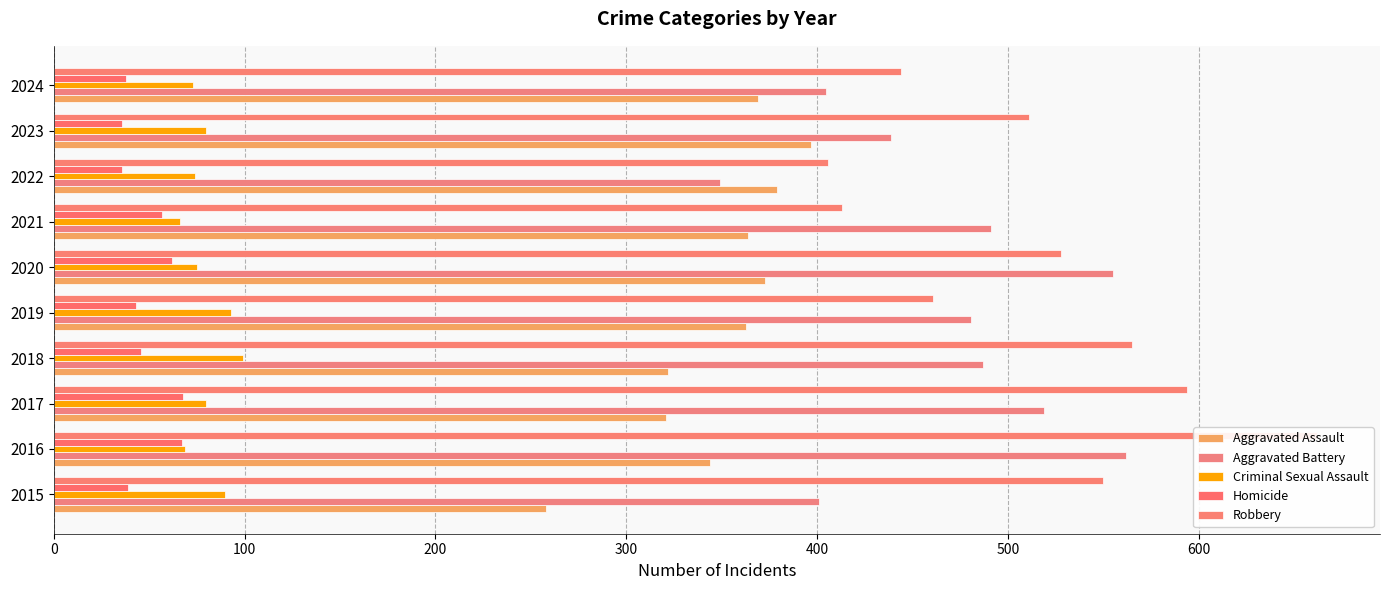

Which series has the largest range (max minus min)?

Robbery